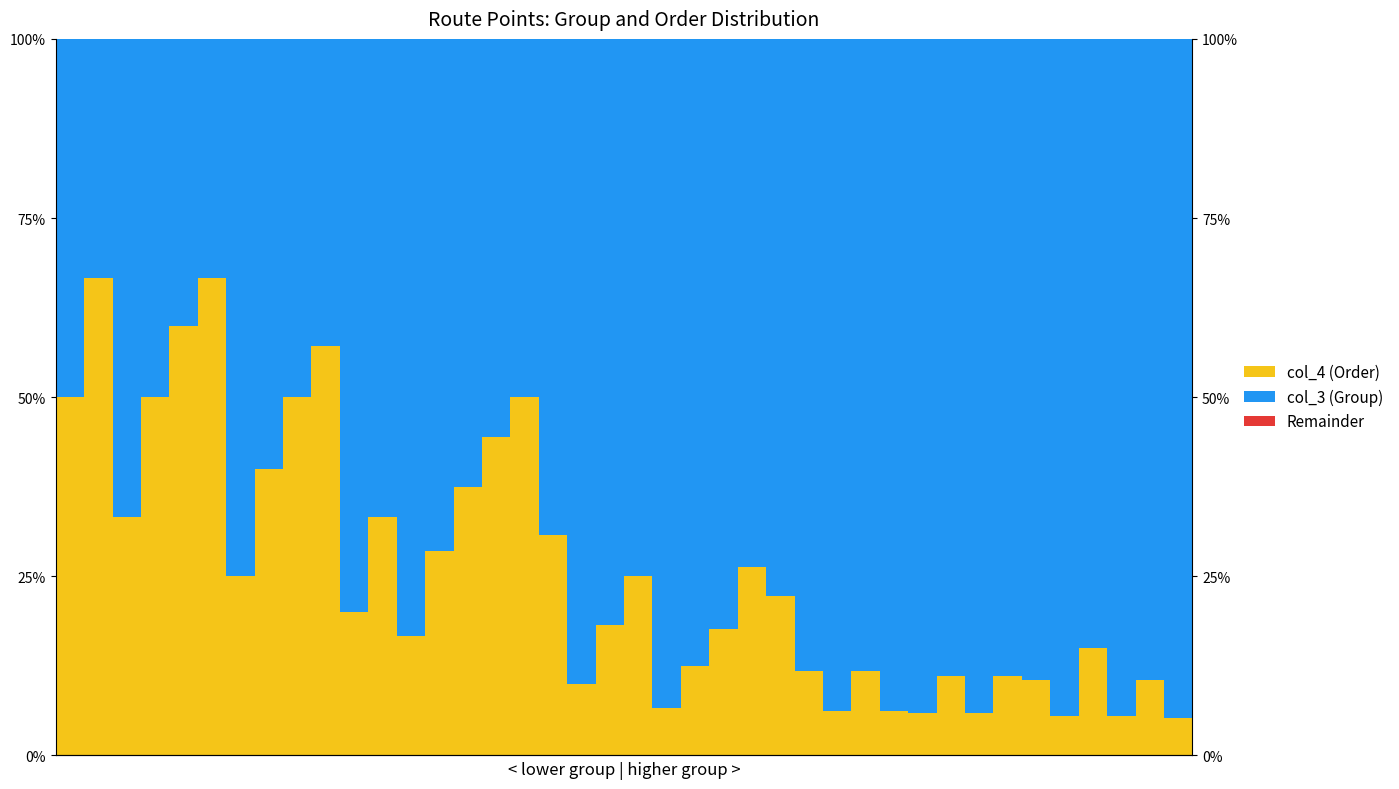

How many bars are there in total?

120